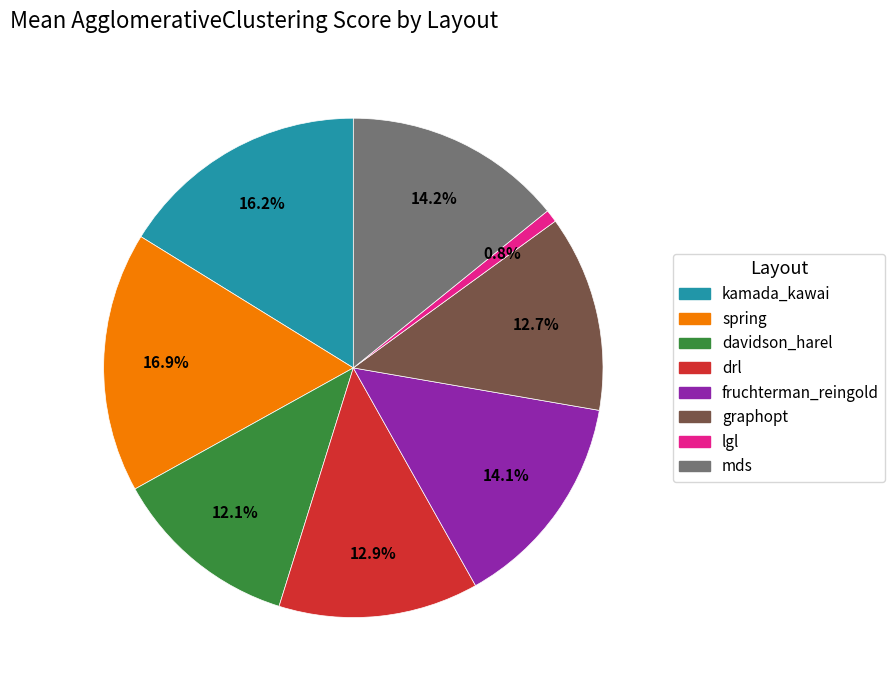

Which category has the smallest portion of the pie?

lgl